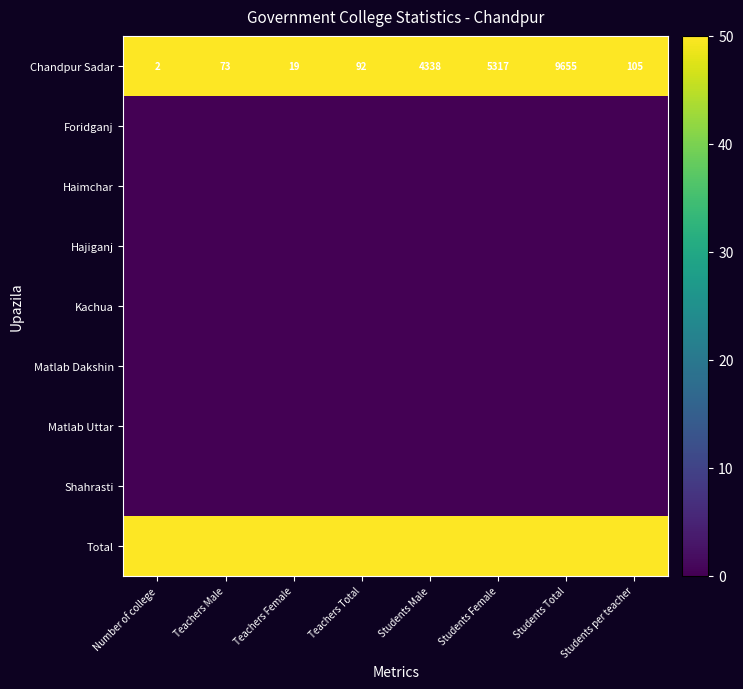

The Chandpur Sadar series shows 9655 at Students Total. True or false?

True